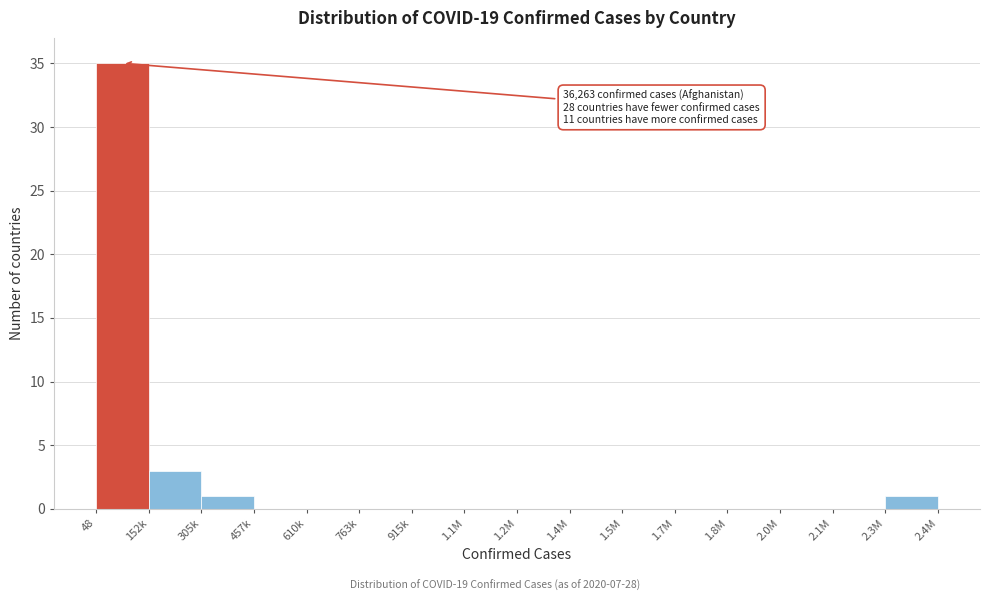

Reading left to right, what are all the values shown in this chart?

48=35	152k=3	305k=1	457k=0	610k=0	763k=0	915k=0	1.1M=0	1.2M=0	1.4M=0	1.5M=0	1.7M=0	1.8M=0	2.0M=0	2.1M=0	2.3M=1